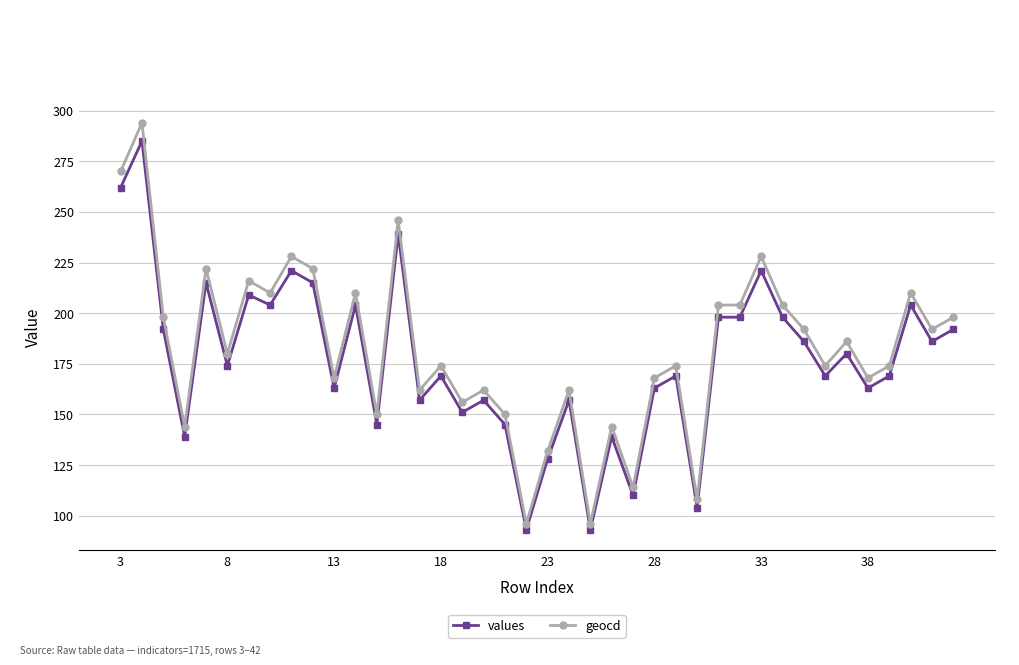

What is the lowest value of the geocd series?

96